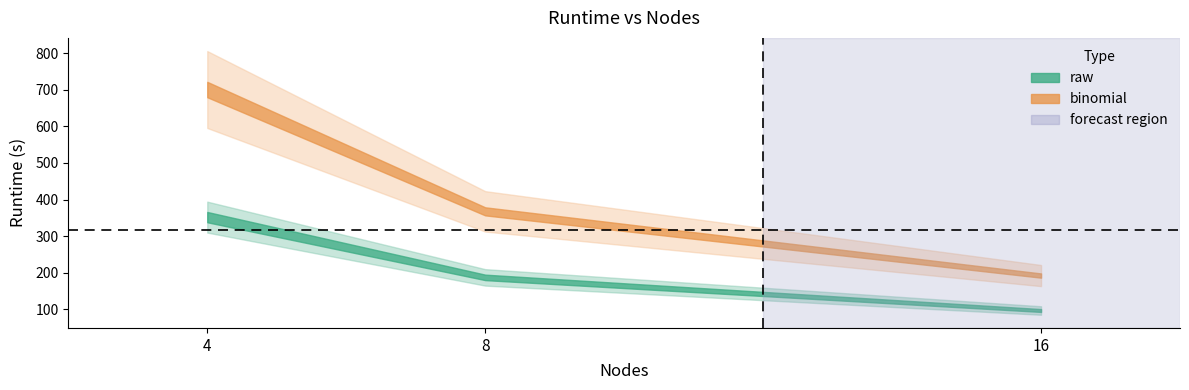

What is the value of the raw point at the 2nd from the left?

187.4